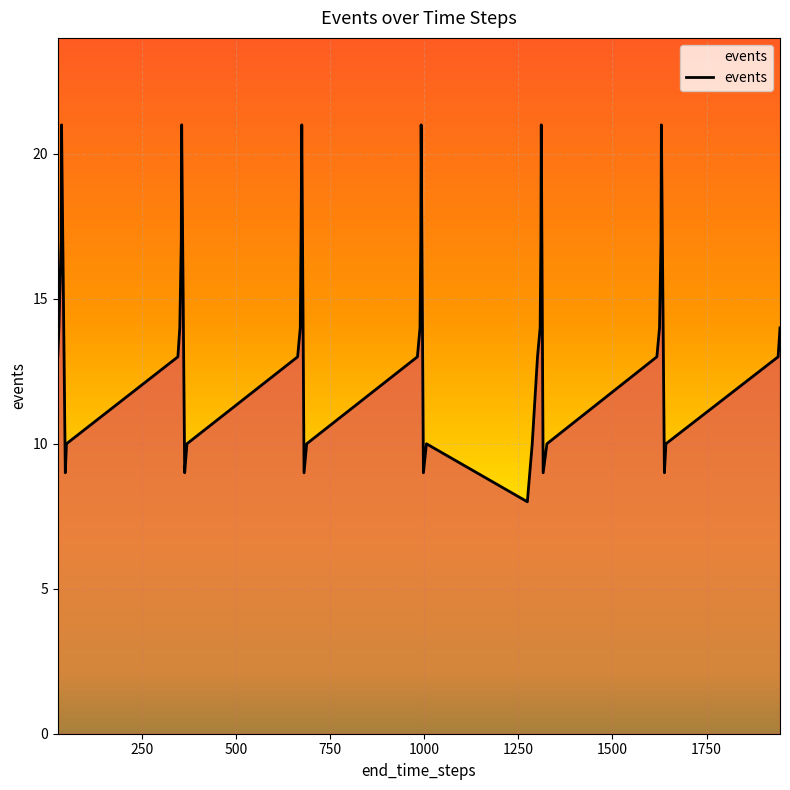

Does the chart have visible grid lines?

Yes